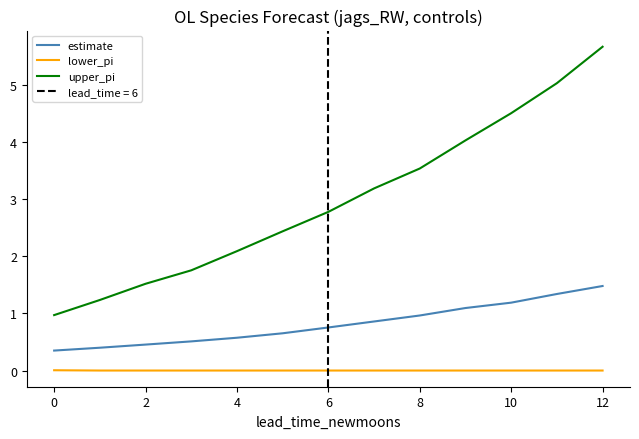

How many categories are shown in the chart?

13